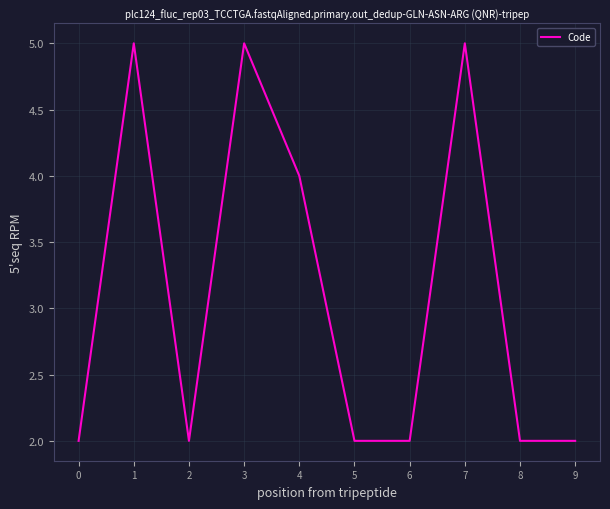

Count the values in the range 2 to 5.

10